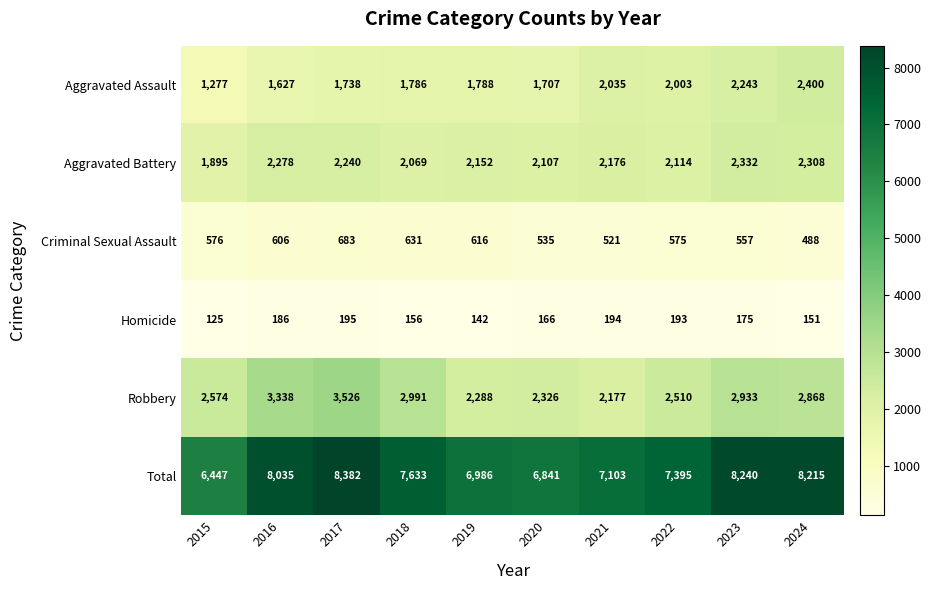

The value of Robbery at 2016 is 3338. True or false?

True